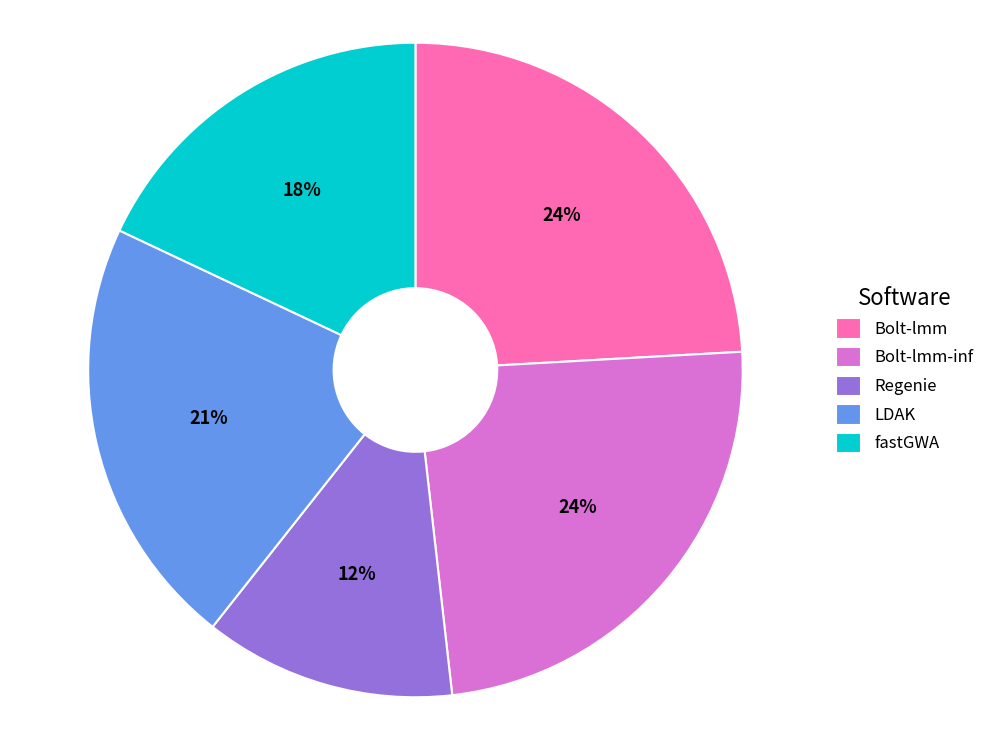

Is it true that LDAK is 15% of the pie?

False